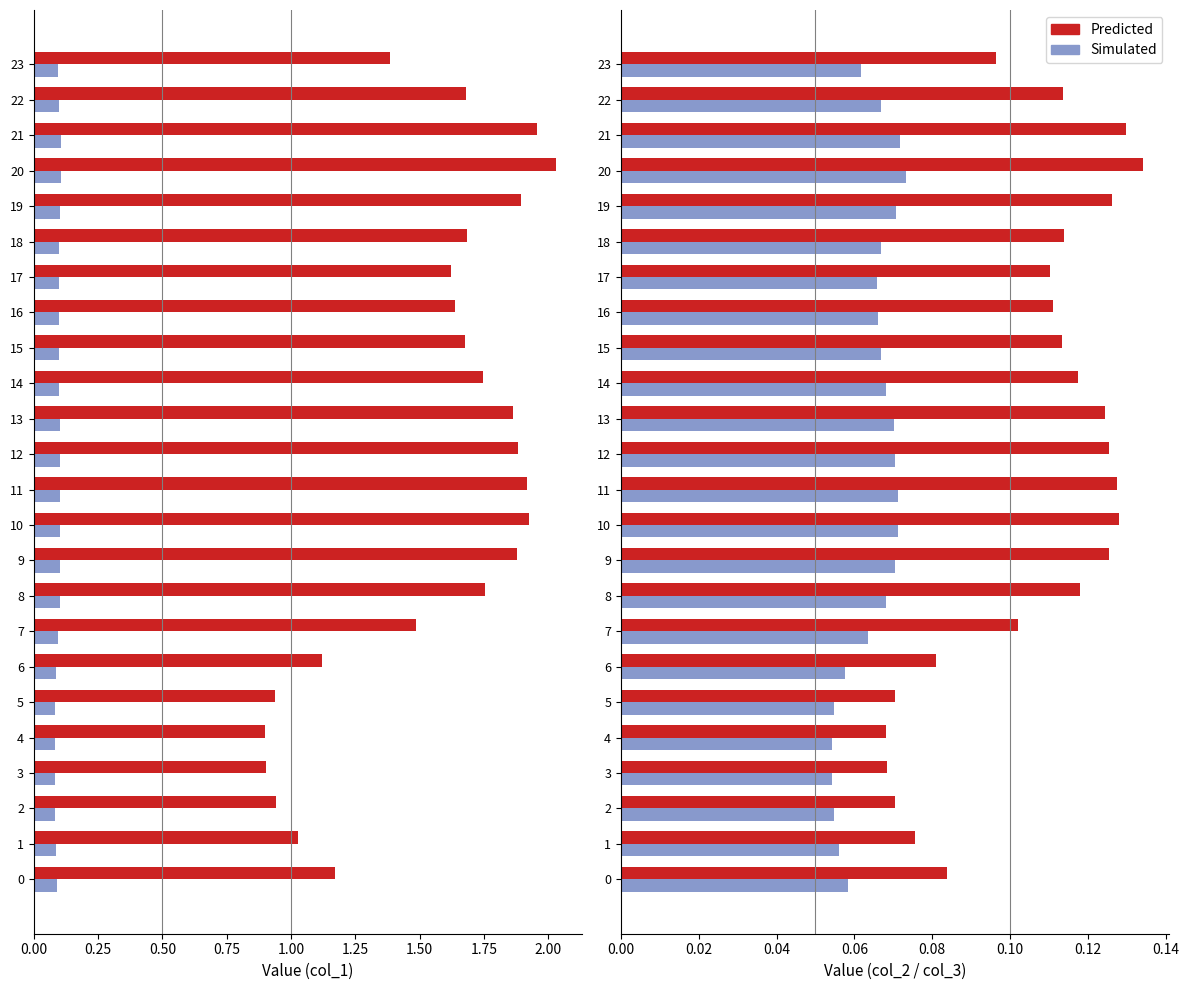

At which category is the sum across all series the highest?

20